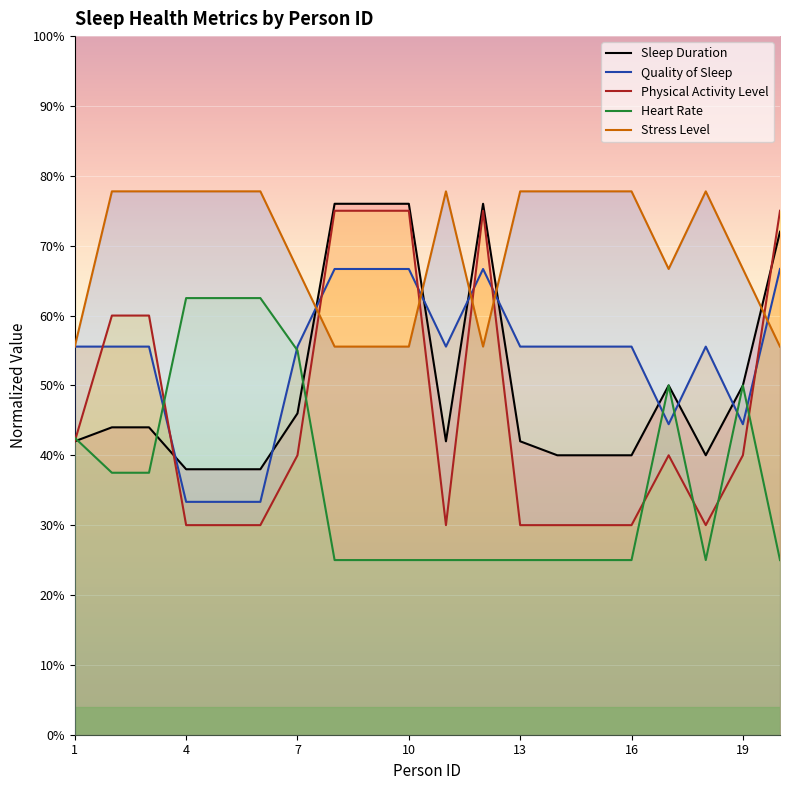

How many values in the Quality of Sleep series are below 55?

5